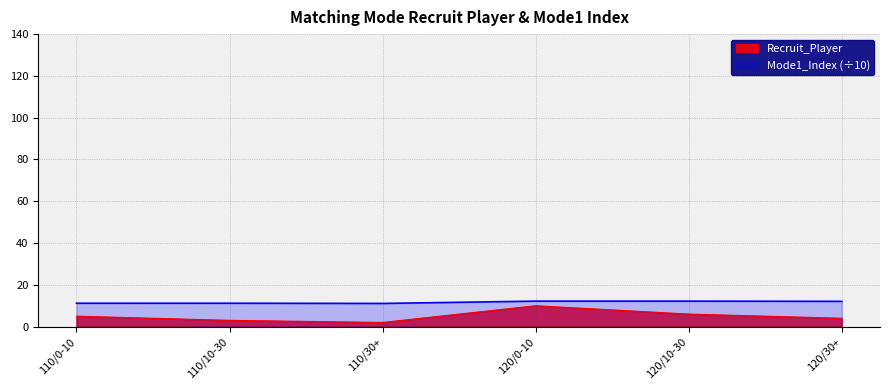

What position from the left is 120/10-30?

5